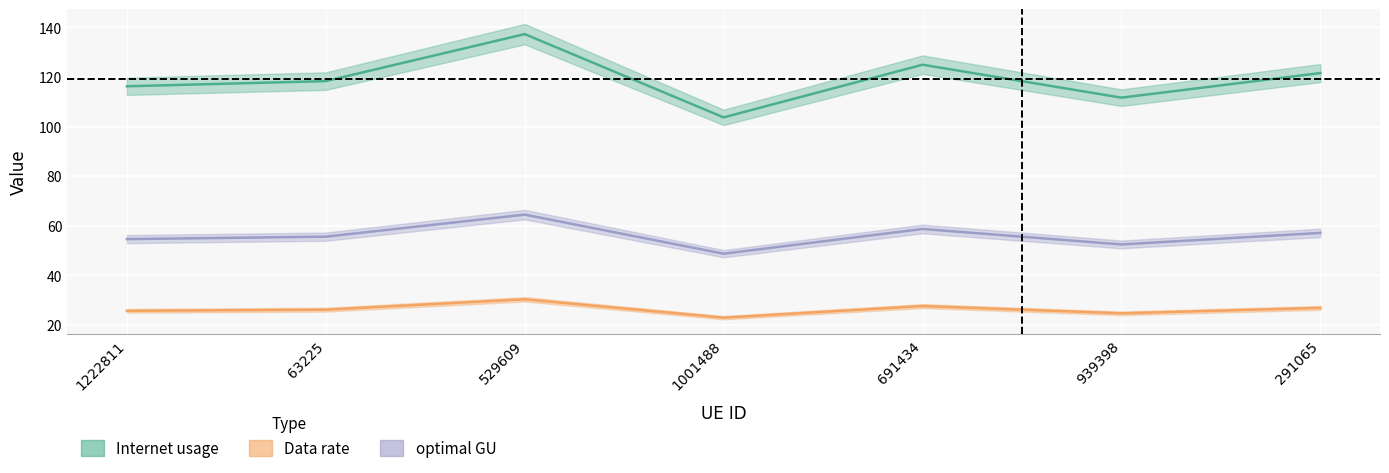

The Data rate series shows 46.5 at 63225. True or false?

False